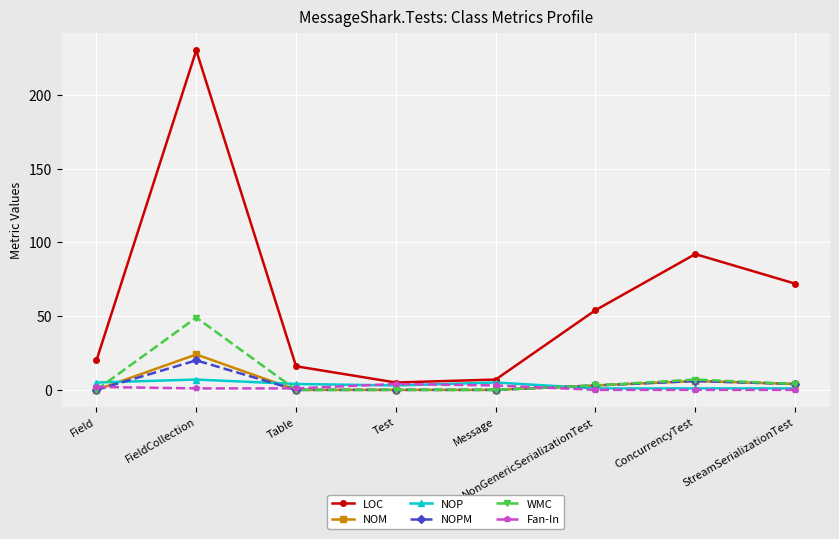

What is the label of the 8th point from the right?

Field